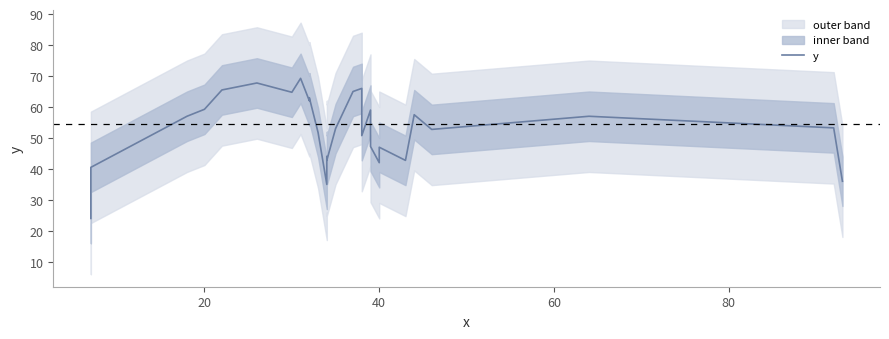

Does the chart display data point markers on the line(s)?

No